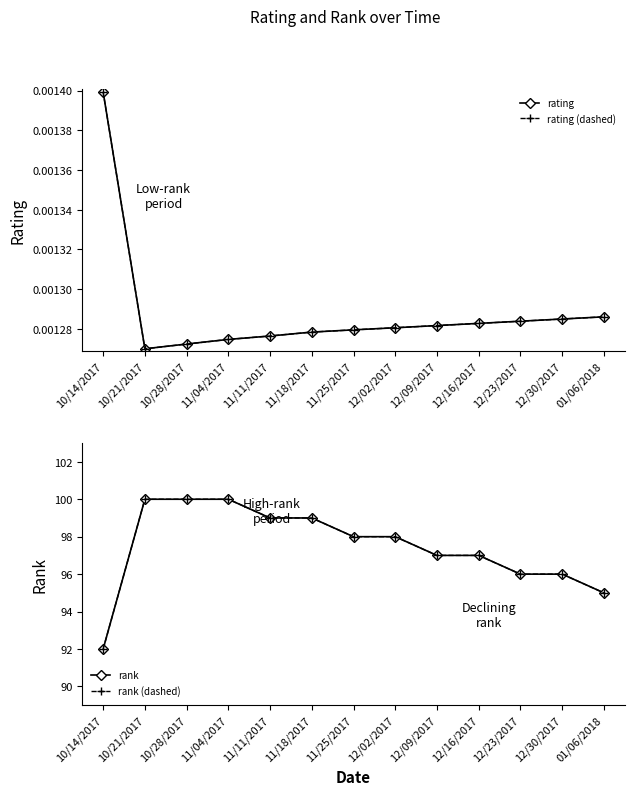

The value of rating at 01/06/2018 is 0.0. True or false?

True